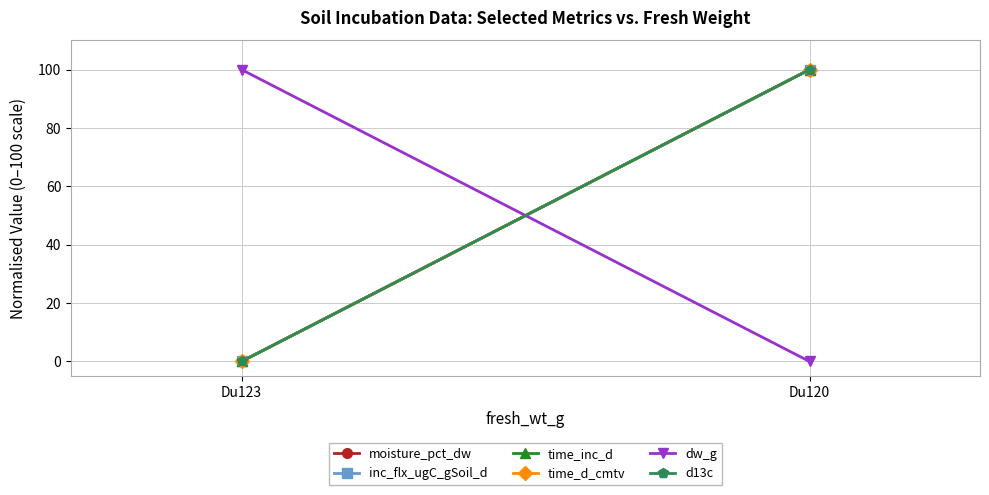

Is this an area chart (filled region under the line)?

No